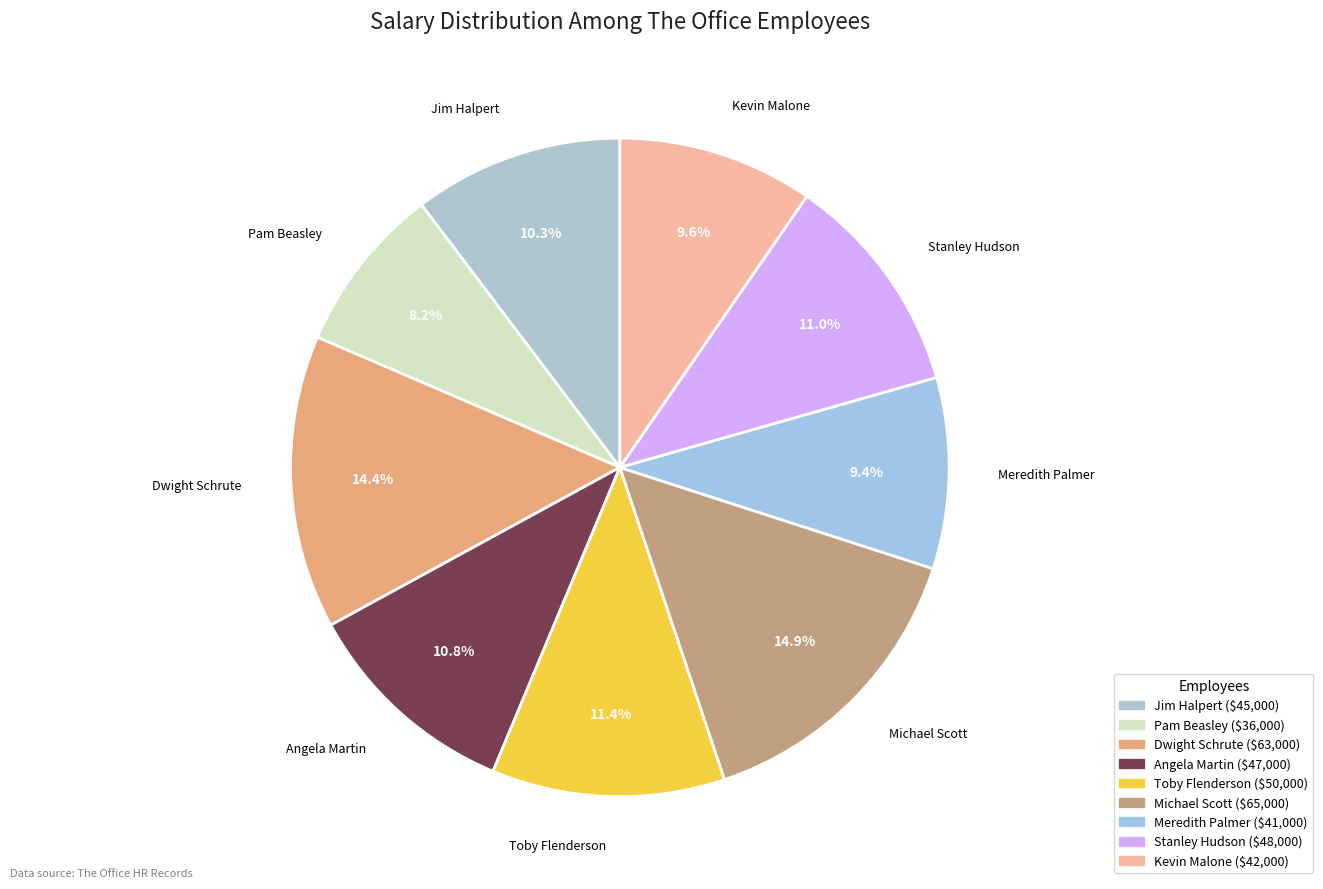

Is there a majority slice in this chart?

No